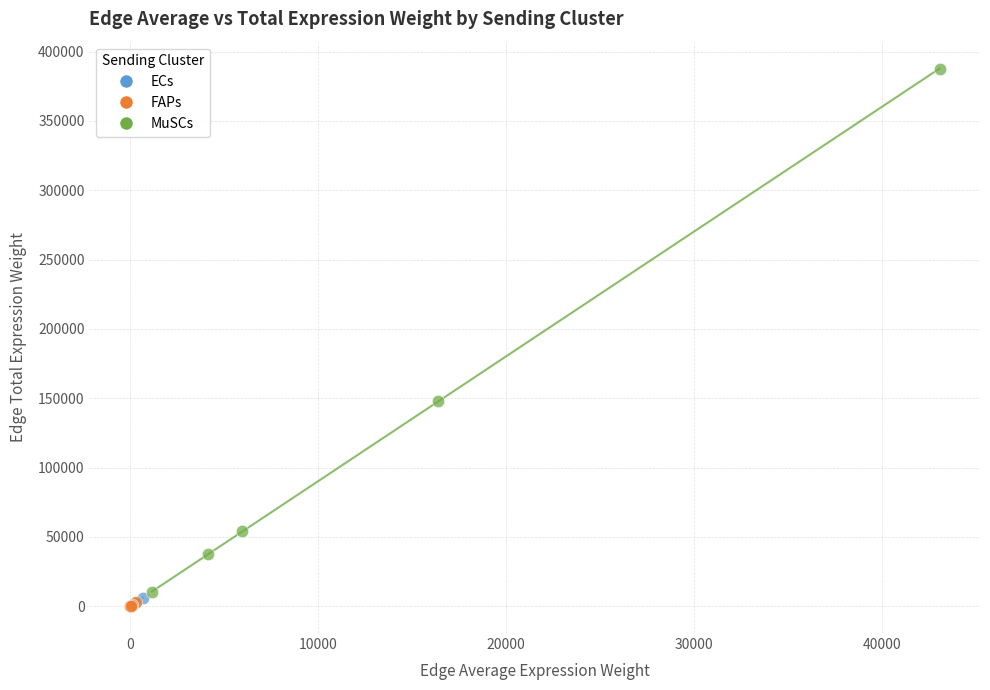

Which series reaches the maximum Y coordinate?

MuSCs